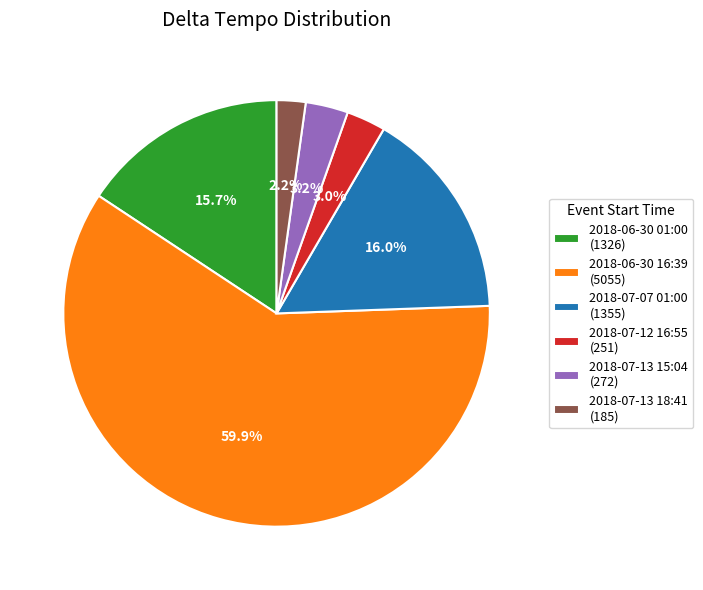

Does 2018-07-12 16:55 account for over 50% of the chart?

No